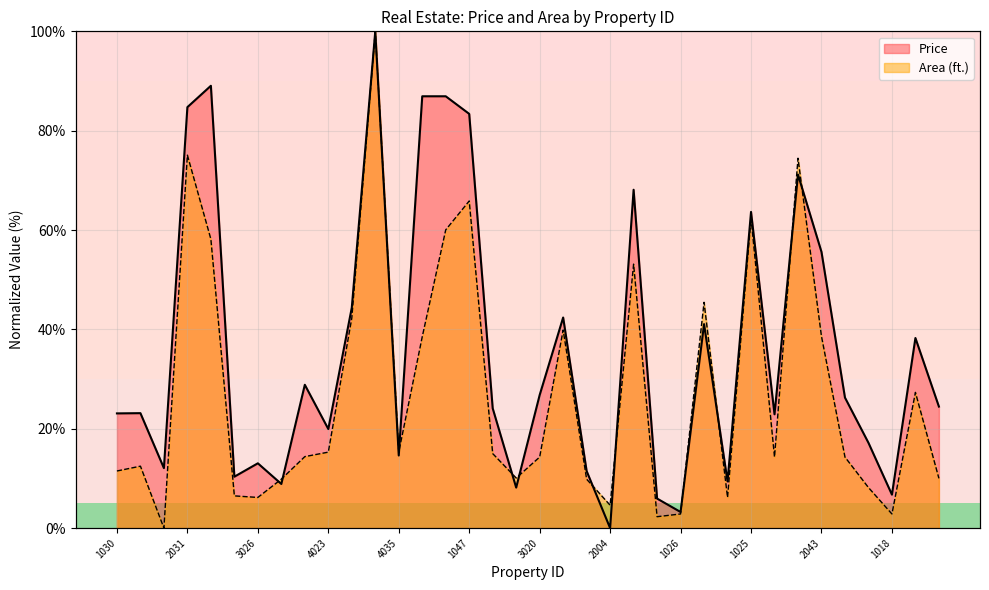

Which series has the largest total across all categories?

Price